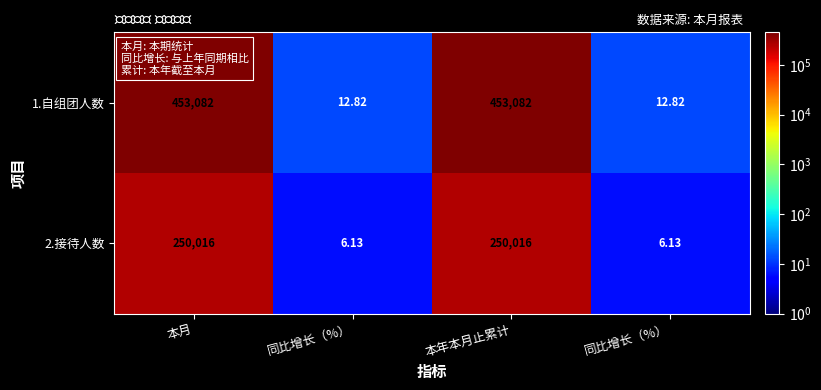

How many data points in 1.自组团人数 are less than 453082?

2